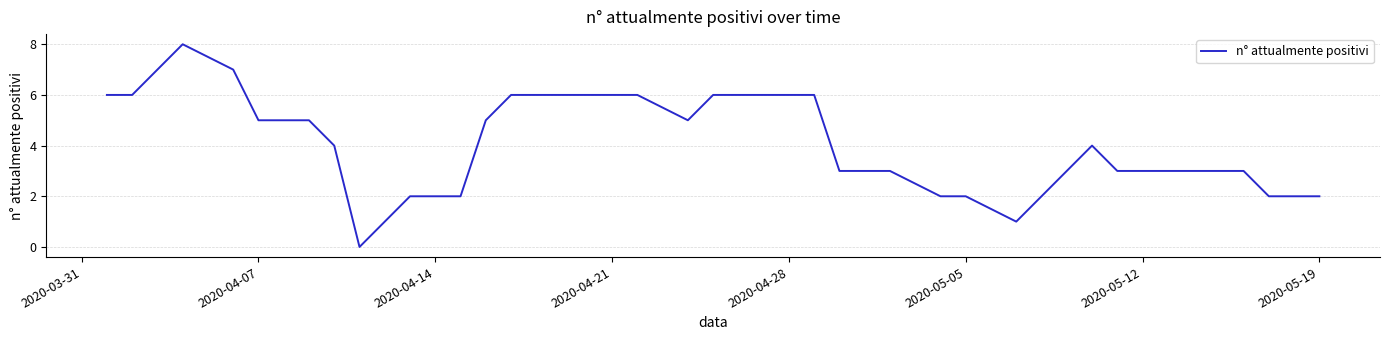

What is the sum of all values?

163